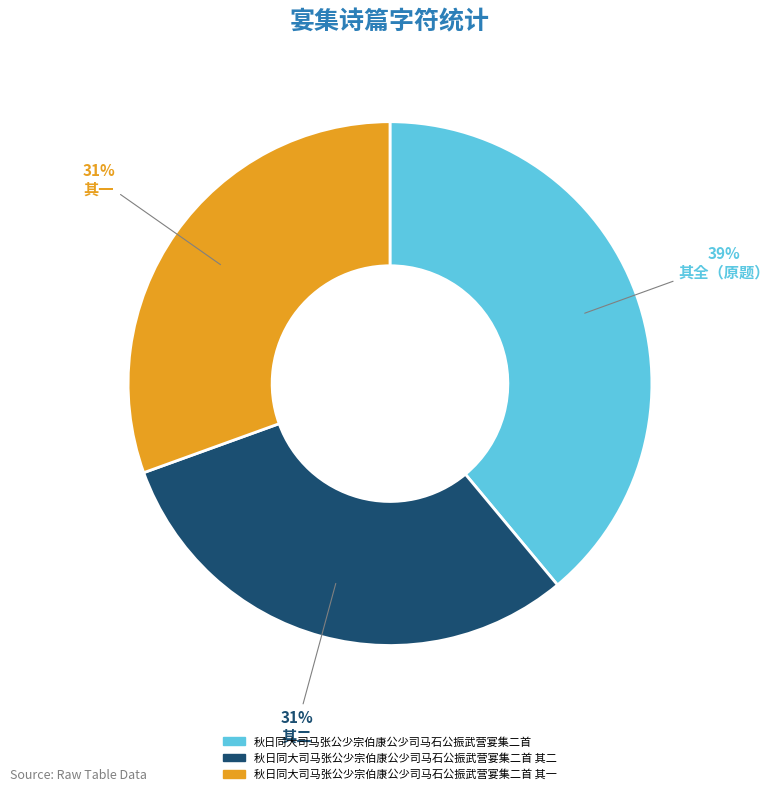

To the nearest percent, what is the difference between the 秋日同大司马张公少宗伯康公少司马石公振武营宴集二首 and 秋日同大司马张公少宗伯康公少司马石公振武营宴集二首 其一 slice percentages?

8%